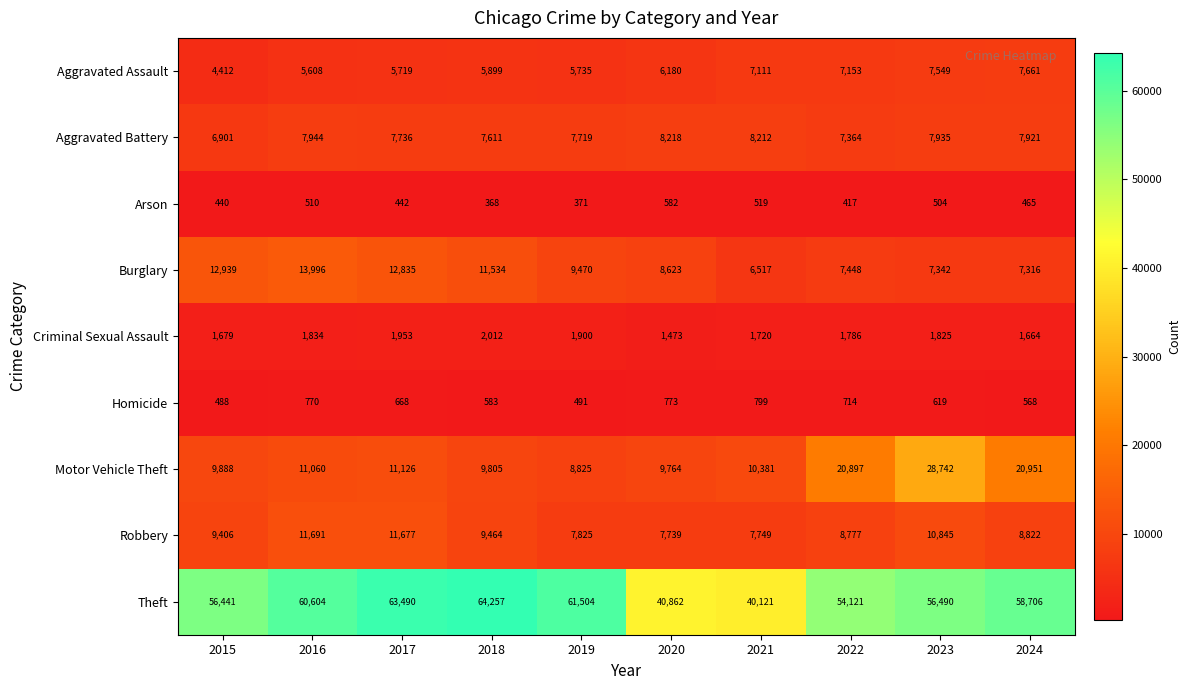

The value of Aggravated Assault at 2018 is 5899. True or false?

True